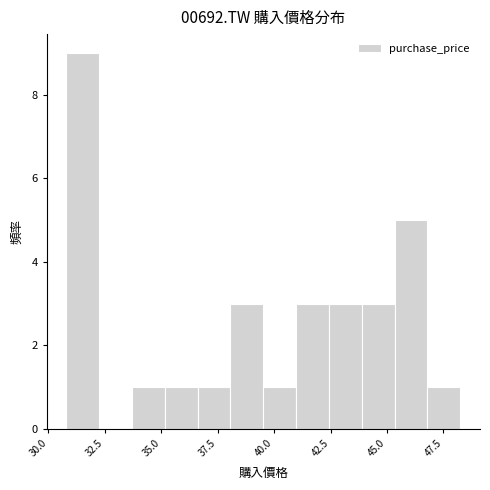

Around what value on the x-axis is the tallest bar? Give the approximate position of its centre, as read against the axis.

31.5